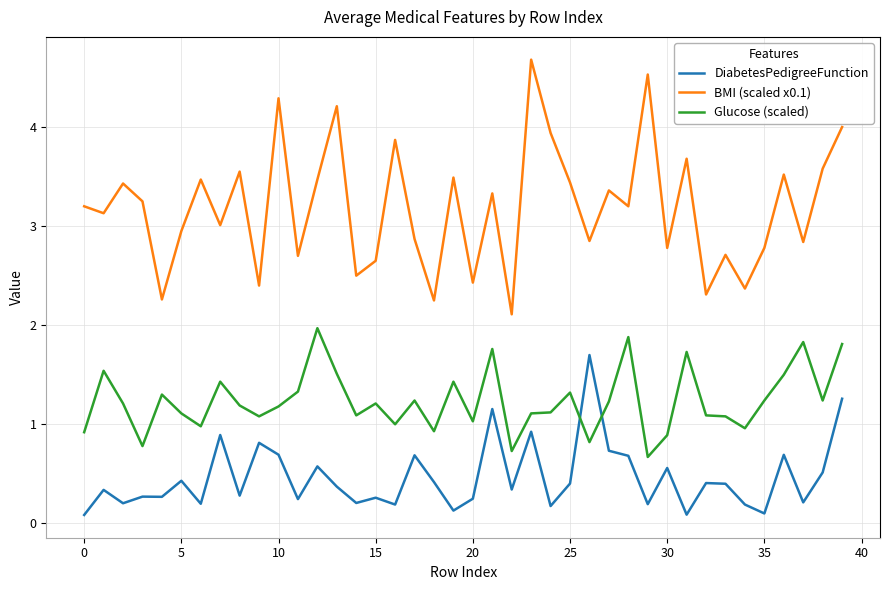

True or false: BMI (scaled x0.1) and DiabetesPedigreeFunction cross at least once.

False